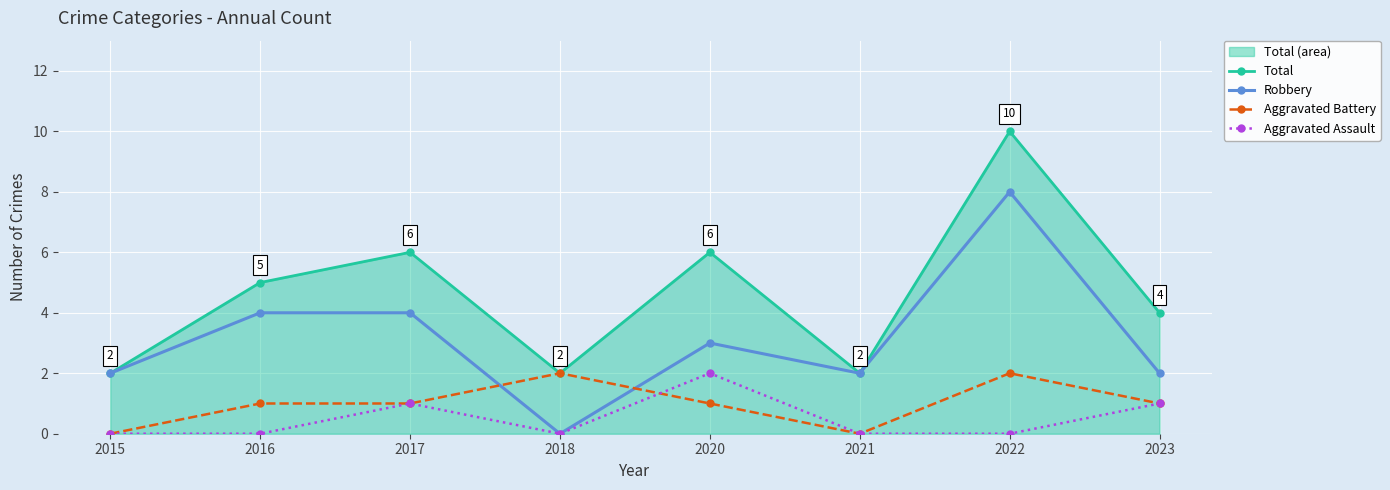

Reading left to right, extract all data points from this chart.

Total: 2015=2	2016=5	2017=6	2018=2	2020=6	2021=2	2022=10	2023=4
Robbery: 2015=2	2016=4	2017=4	2018=0	2020=3	2021=2	2022=8	2023=2
Aggravated Battery: 2015=0	2016=1	2017=1	2018=2	2020=1	2021=0	2022=2	2023=1
Aggravated Assault: 2015=0	2016=0	2017=1	2018=0	2020=2	2021=0	2022=0	2023=1